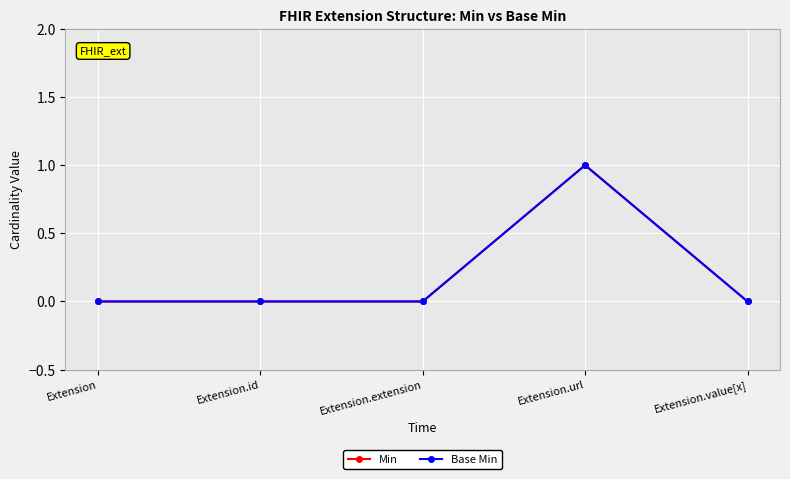

In Base Min, how many points are higher than both neighbors (excluding endpoints)?

1